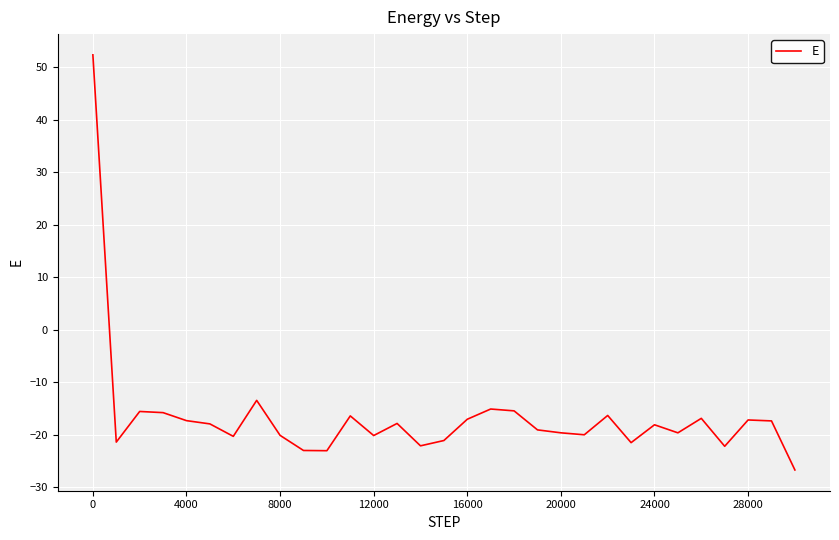

What is the difference between the maximum and minimum values?

79.0